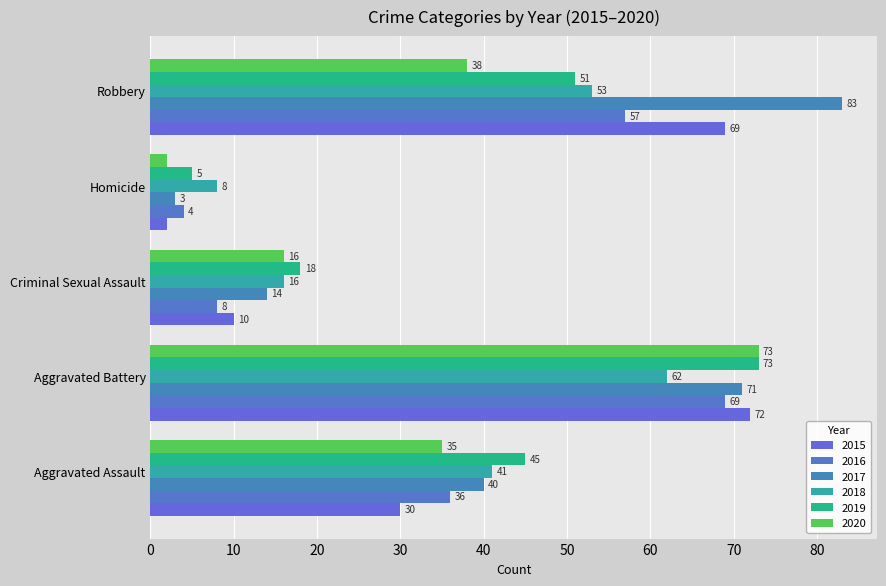

Which series changed the most between Homicide and Robbery?

2017